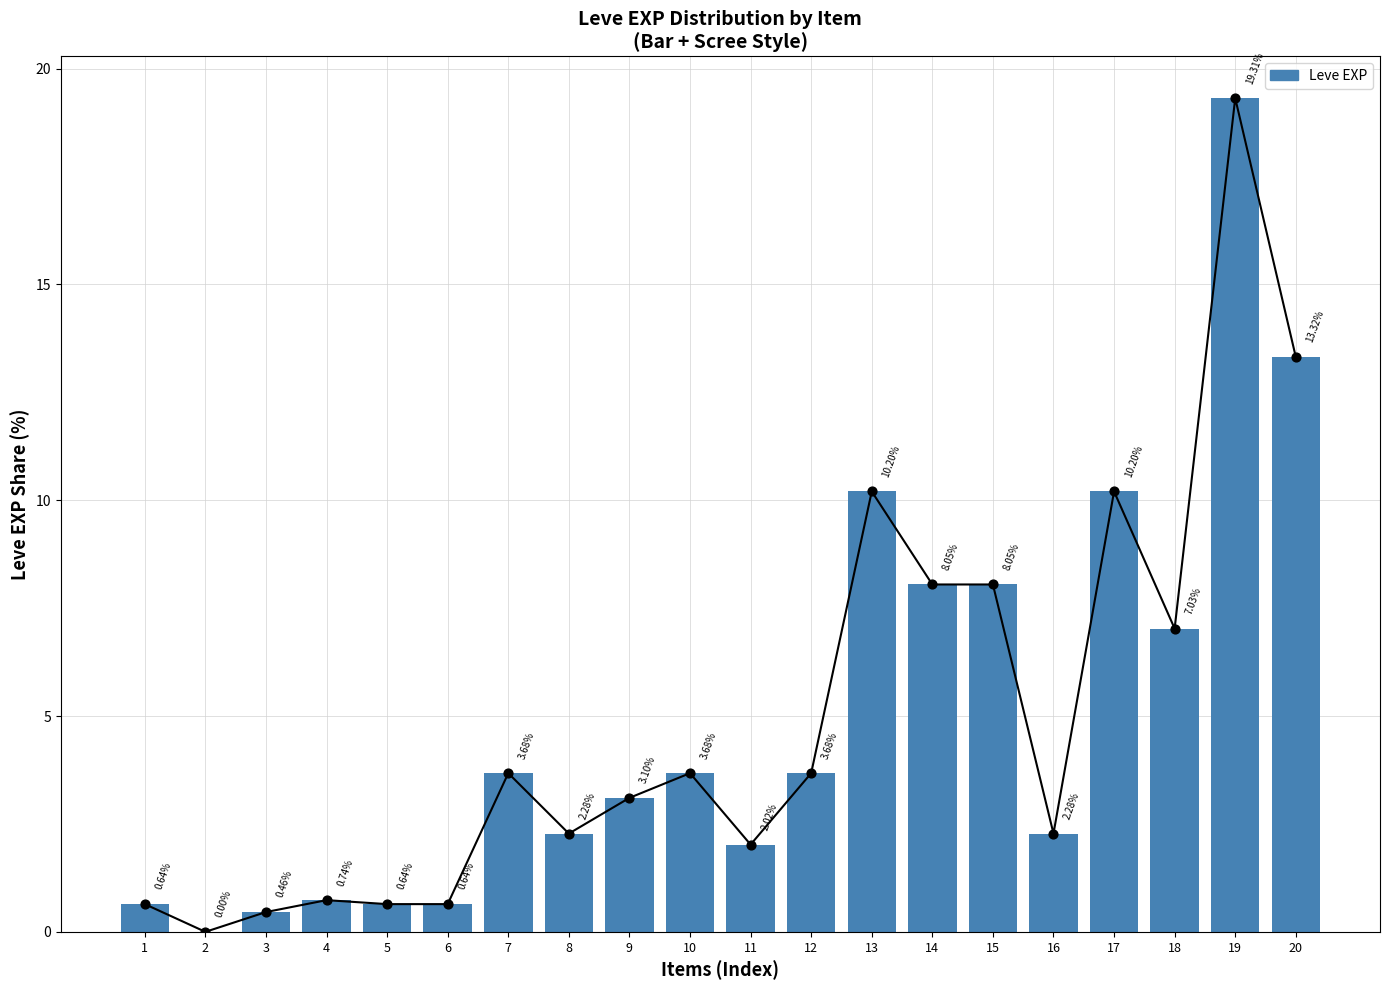

What is the change in value from 1 to 13?

+9.6